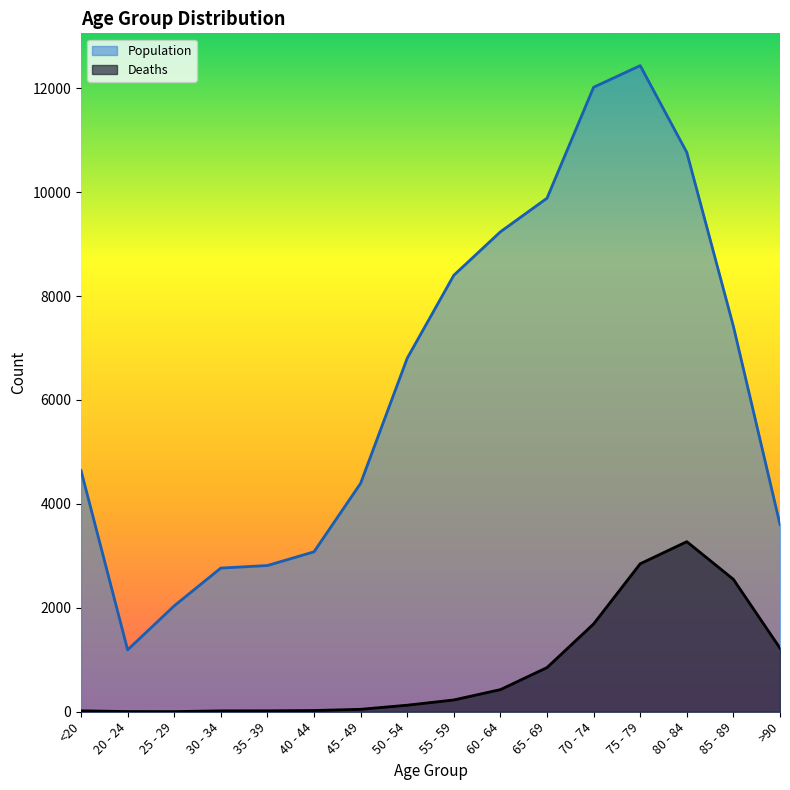

What is the average value of the Population series?

6343